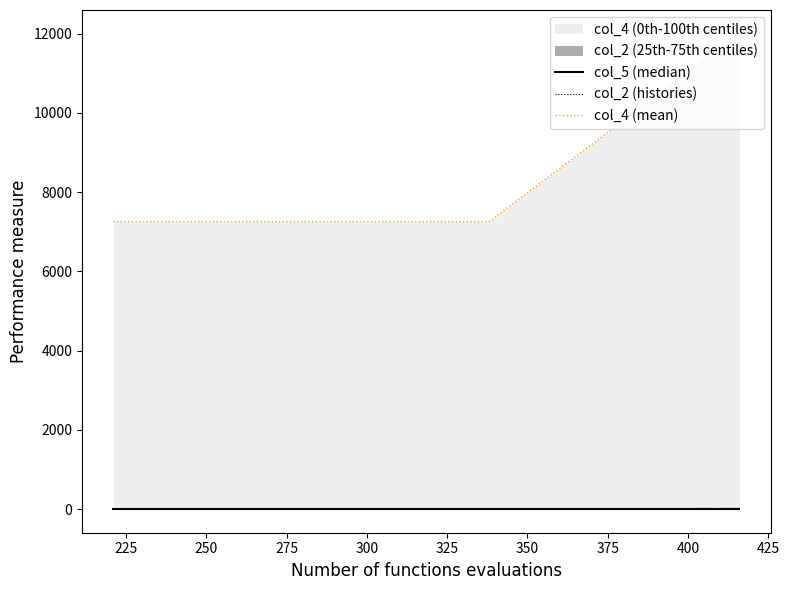

True or false: col_2 (histories) has more than 2 interior local peaks.

False